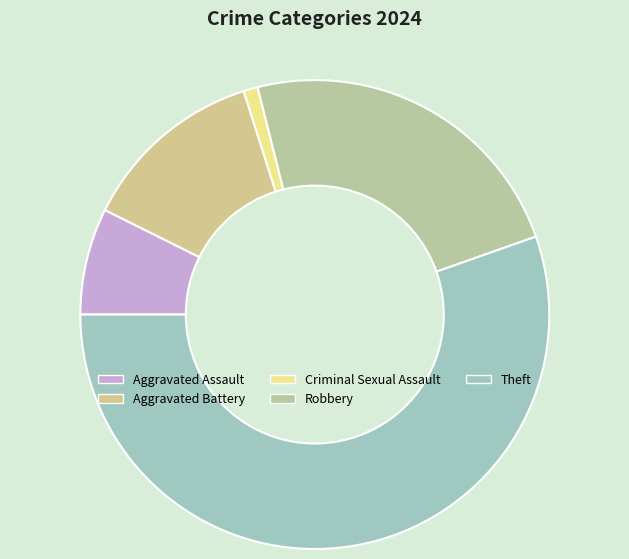

Rank the categories by value from highest to lowest.

Theft, Robbery, Aggravated Battery, Aggravated Assault, Criminal Sexual Assault